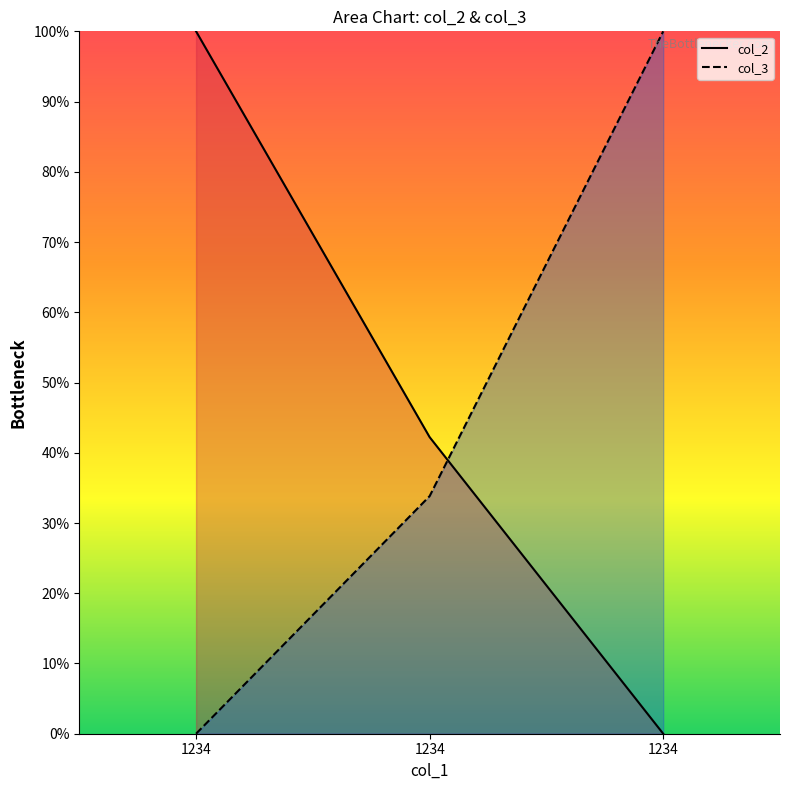

How many data points does each series have?

3